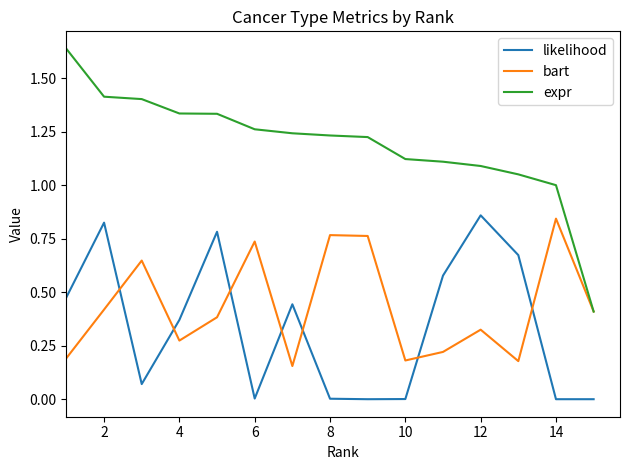

Count the bart values in the range 0 to 1.

15